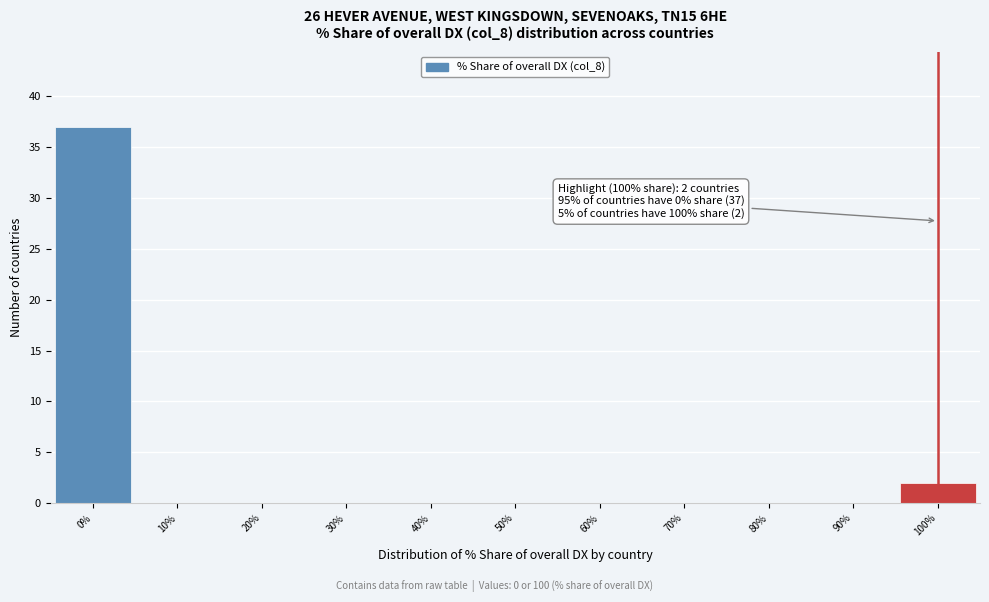

Over which range of the x-axis is the bar tallest?

-5 to 5